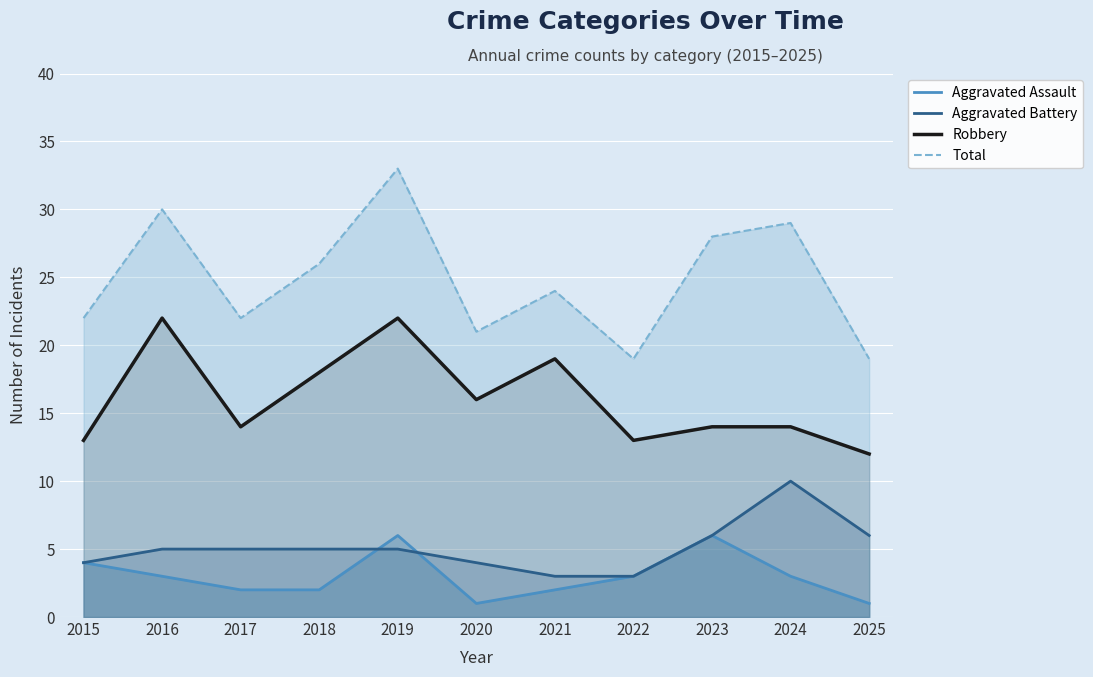

True or false: Aggravated Battery and Total cross at least once.

False